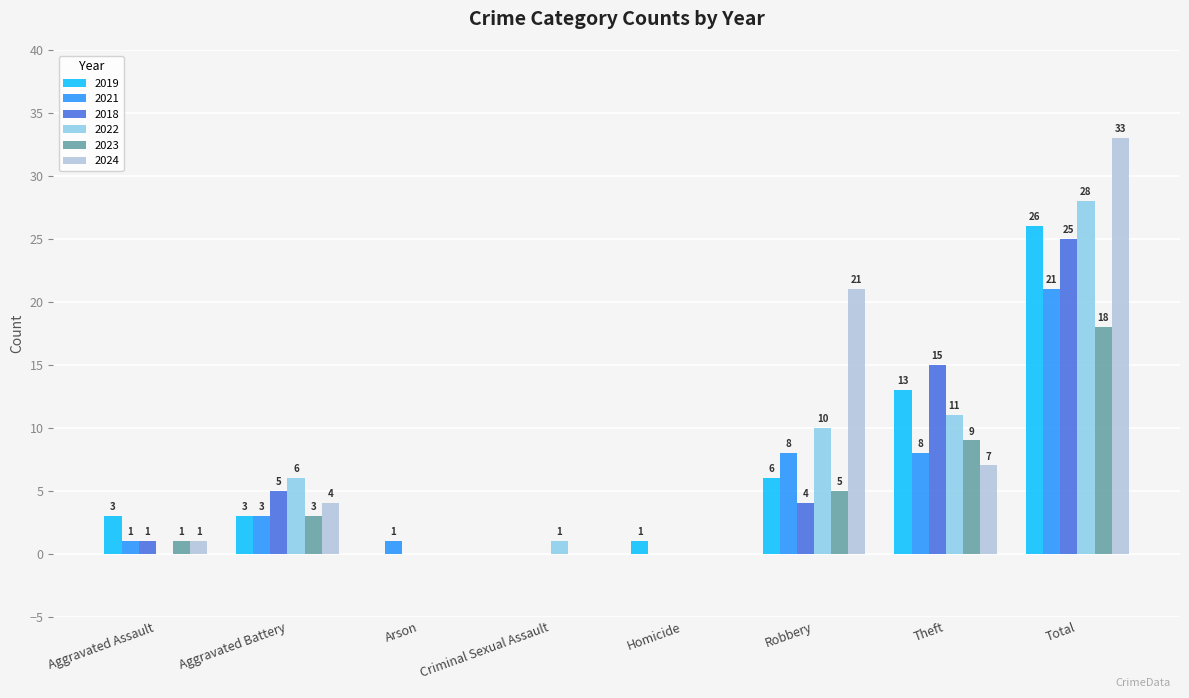

The 2019 series shows 3 at Robbery. True or false?

False